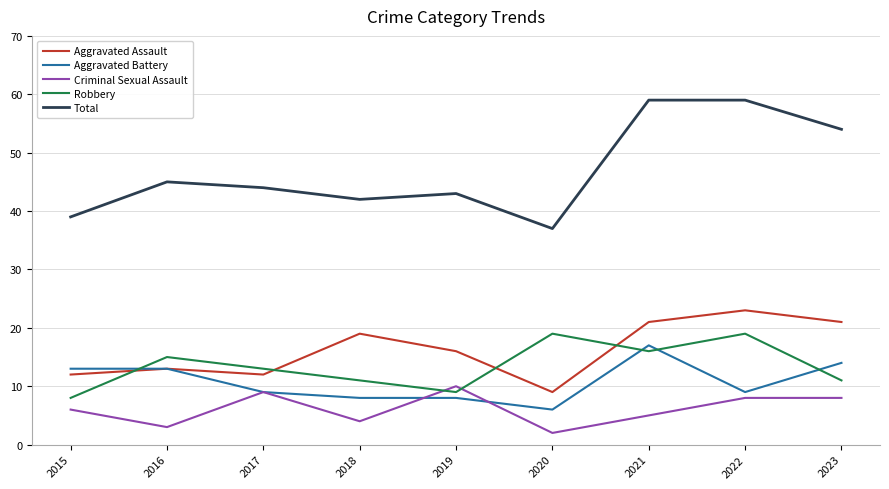

What is the difference between the Aggravated Battery values at 2015 and 2020?

7